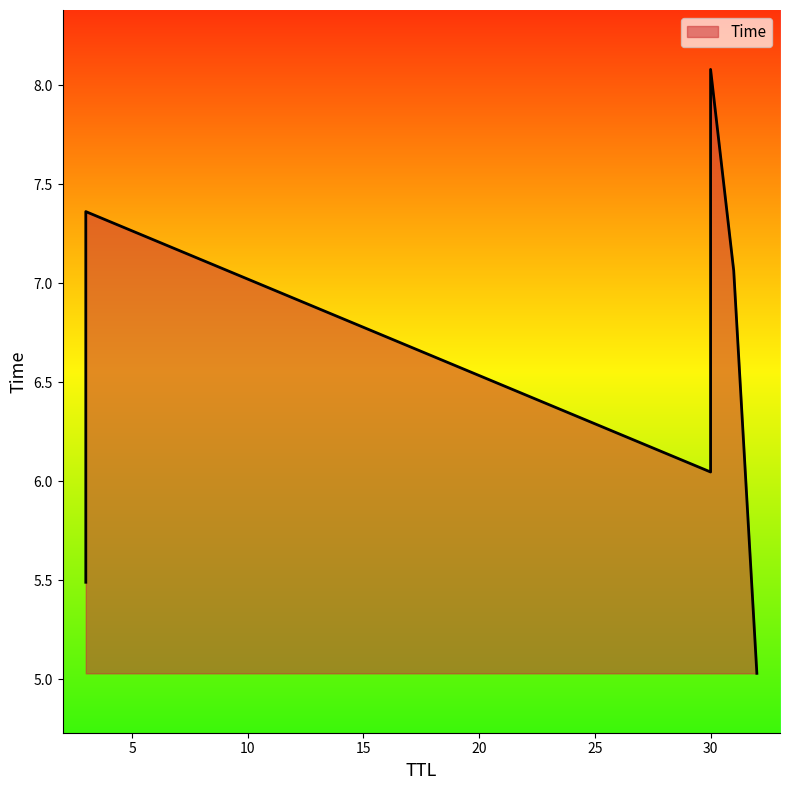

What value does the data have at 32?

5.0